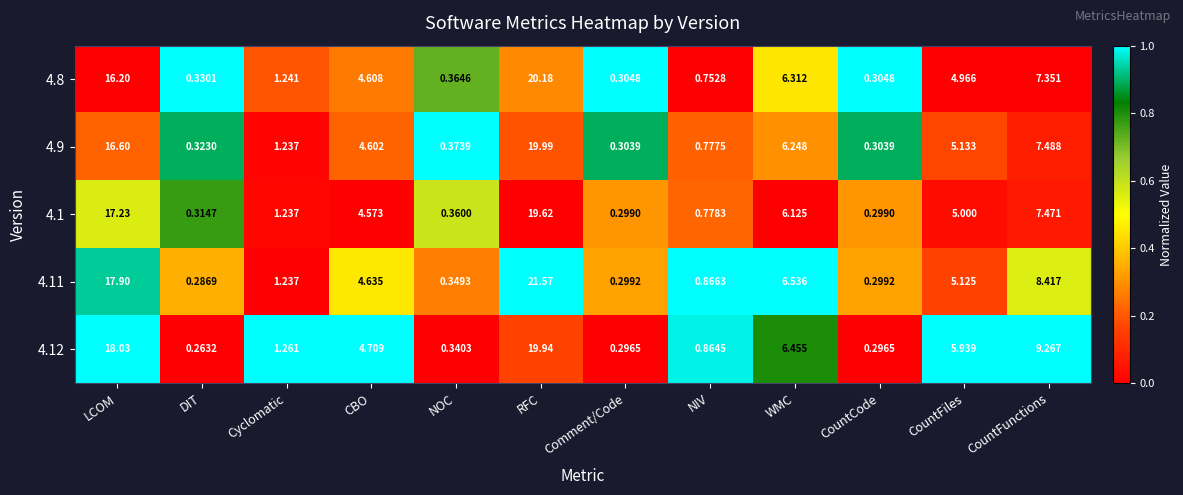

Which series has the largest range (max minus min)?

4.11